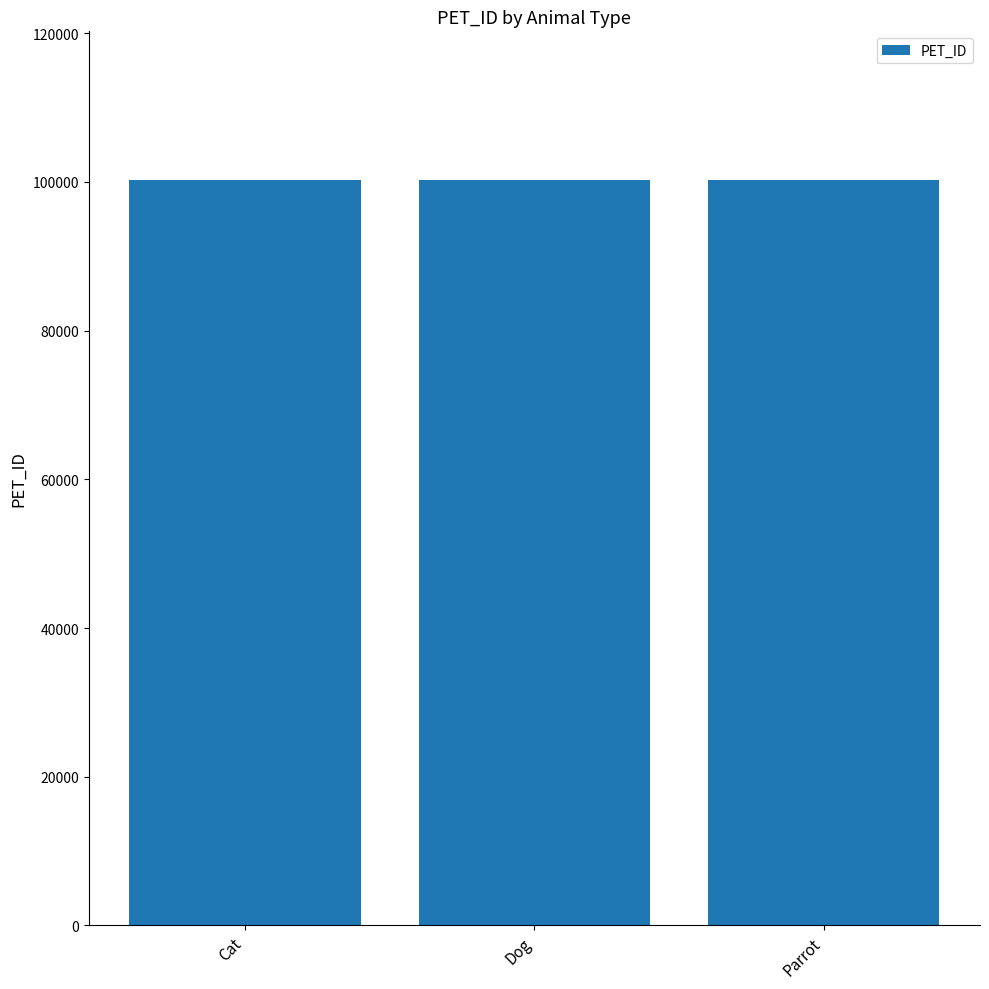

What is the sum of all values?

300609